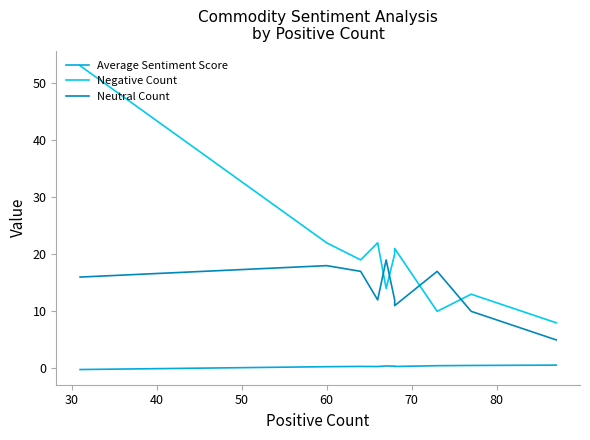

Which series has the largest range (max minus min)?

Negative Count